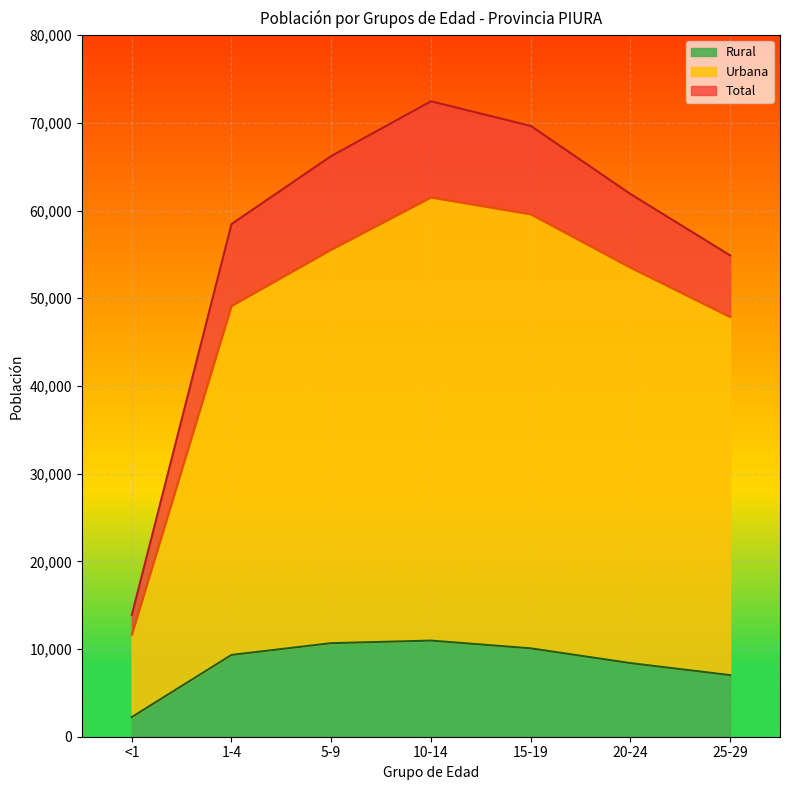

What is the sum of all Total values?

397457